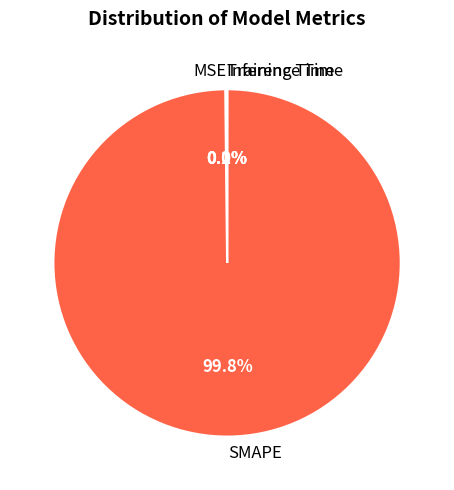

Is there a majority slice in this chart?

Yes